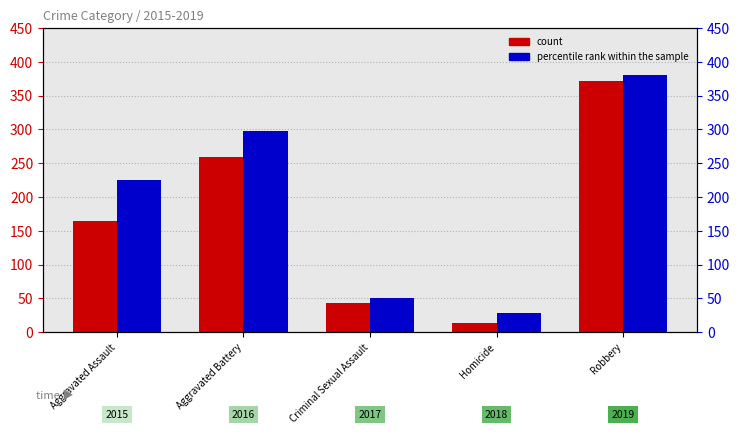

What is the difference between the count values at Homicide and Robbery?

359